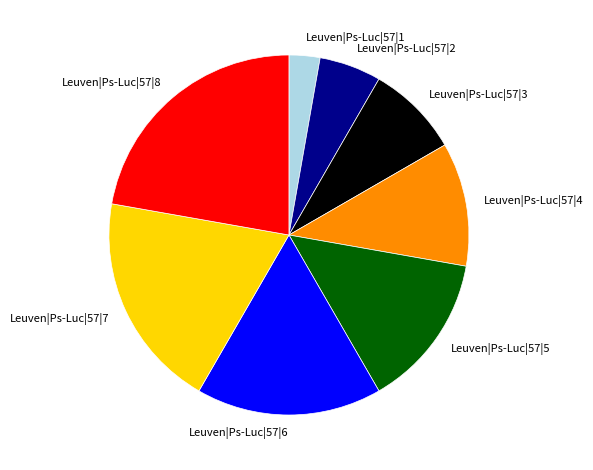

True or false: Leuven|Ps-Luc|57|1 accounts for 3% of the total.

True